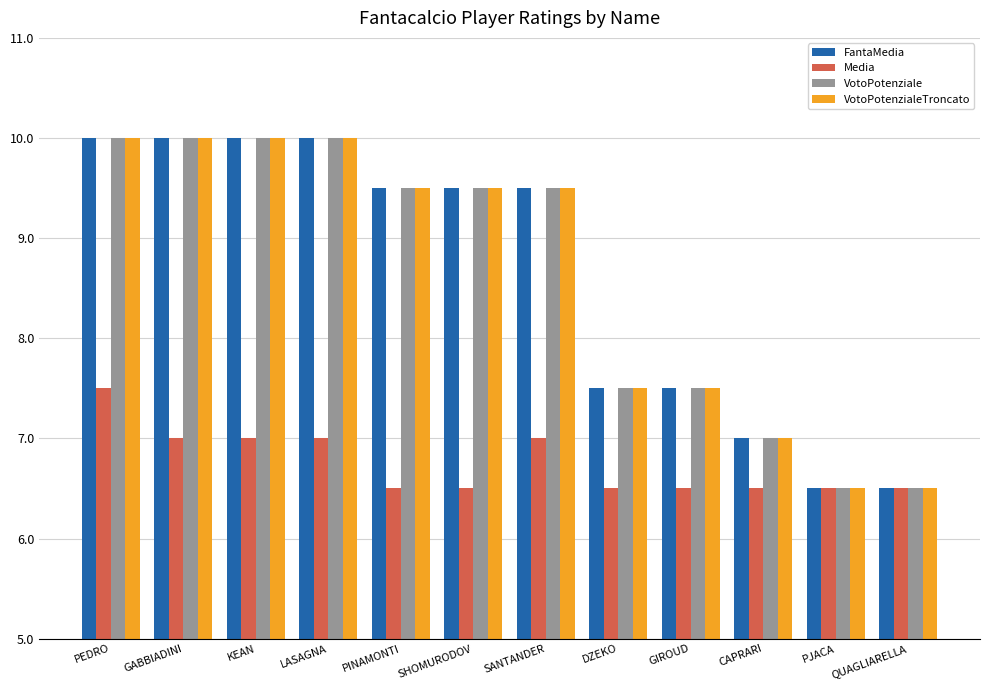

What is the difference between the highest and lowest values at DZEKO?

1.0